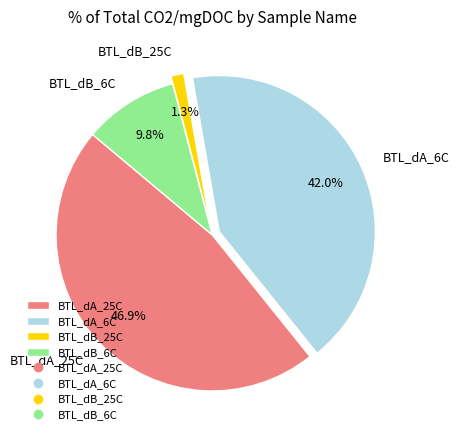

How many segments does this pie chart have?

4